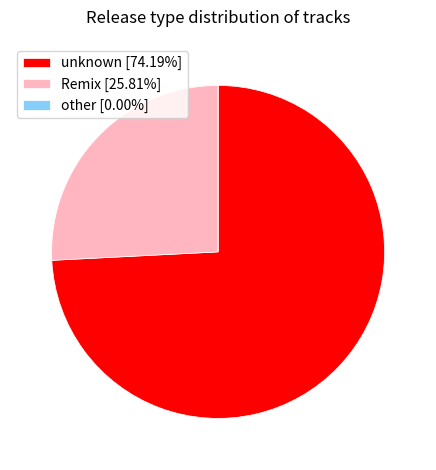

Does any single category account for the majority?

Yes